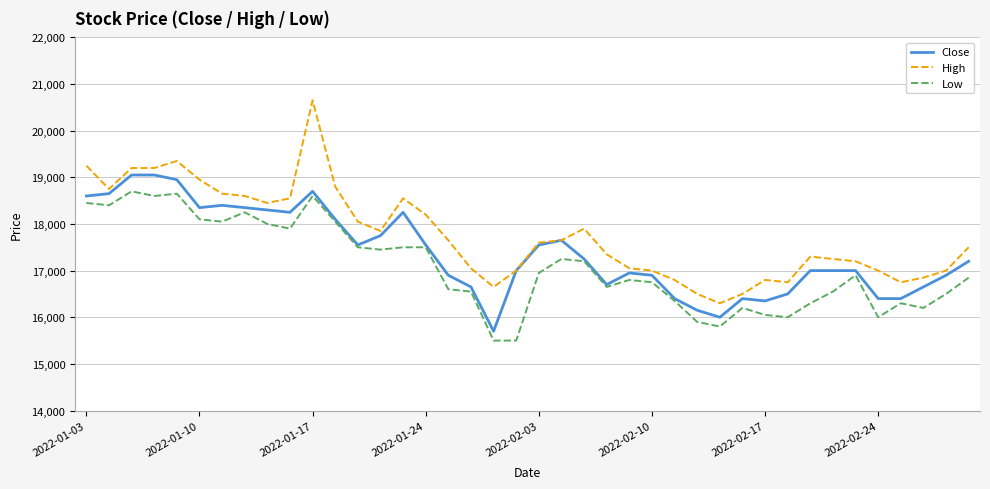

Which series has the largest total across all categories?

High